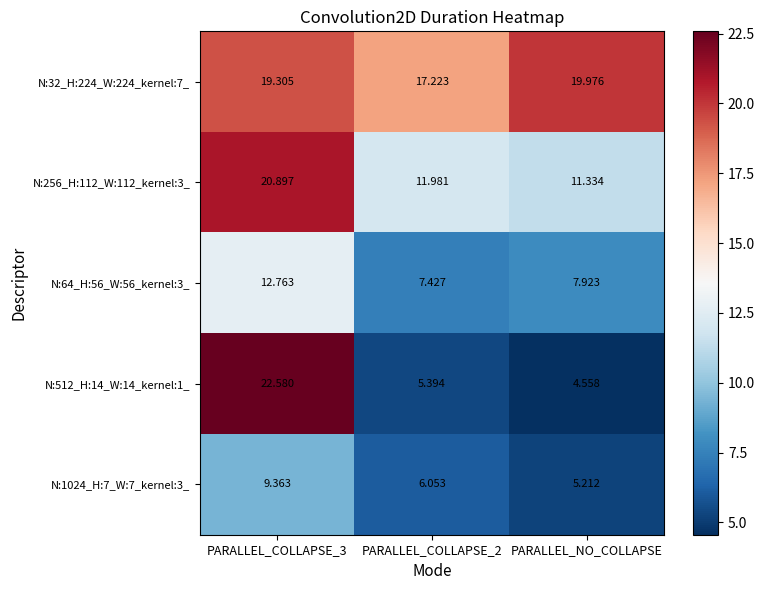

Is the value of N:512_H:14_W:14_kernel:1_ at PARALLEL_COLLAPSE_3 greater than the value of N:1024_H:7_W:7_kernel:3_ at PARALLEL_COLLAPSE_2?

Yes